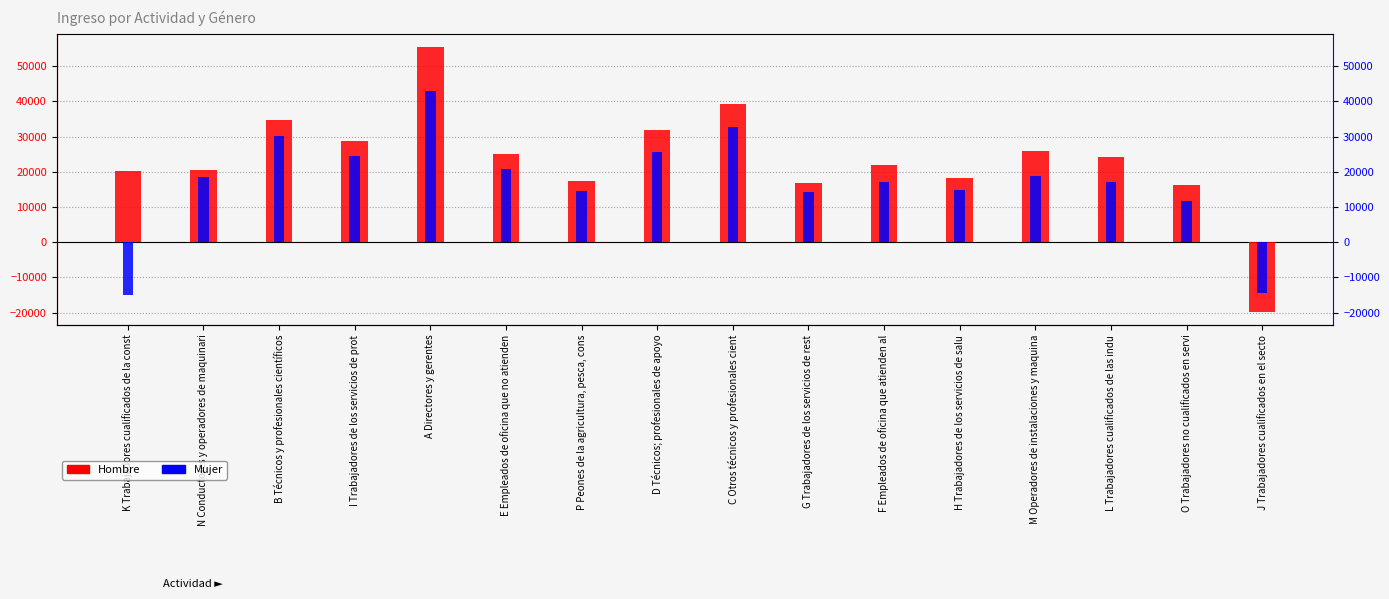

At which category does the chart reach its peak across all series?

A Directores y gerentes